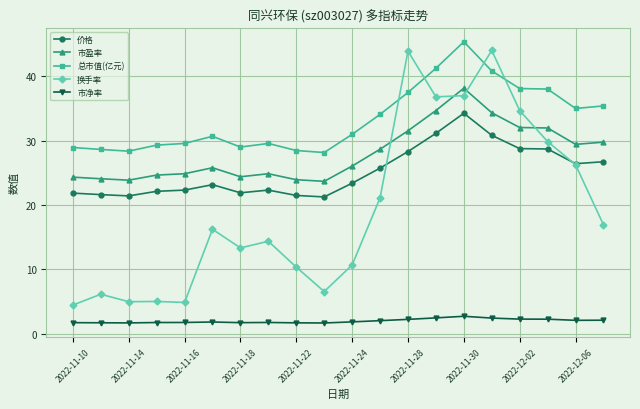

Does the chart display data point markers on the line(s)?

Yes